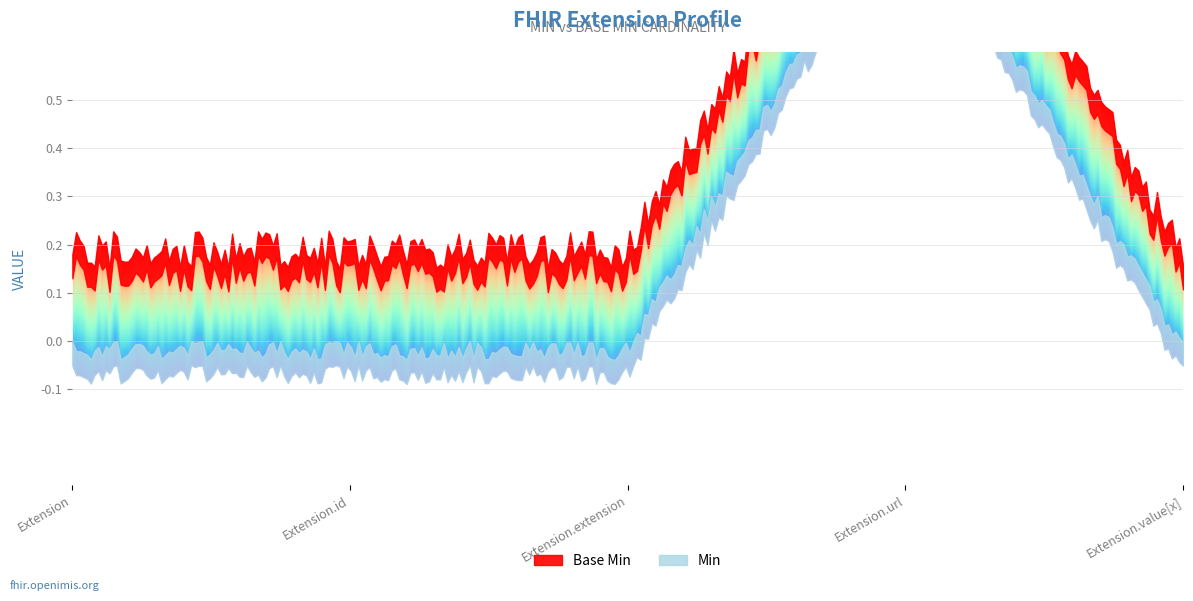

List the series in order of their peak value, highest first.

Base Min, Min